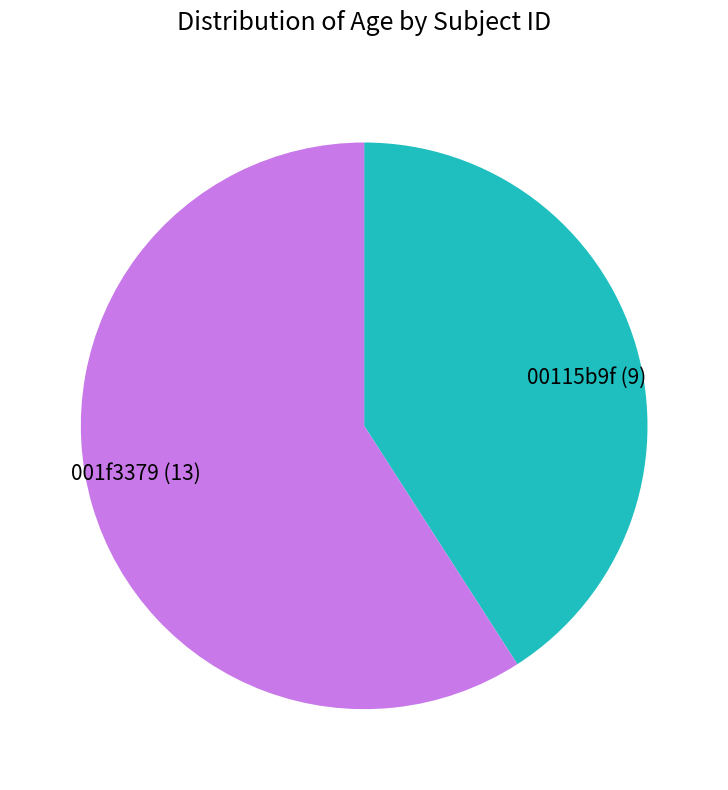

Rank the categories by value from lowest to highest.

00115b9f, 001f3379